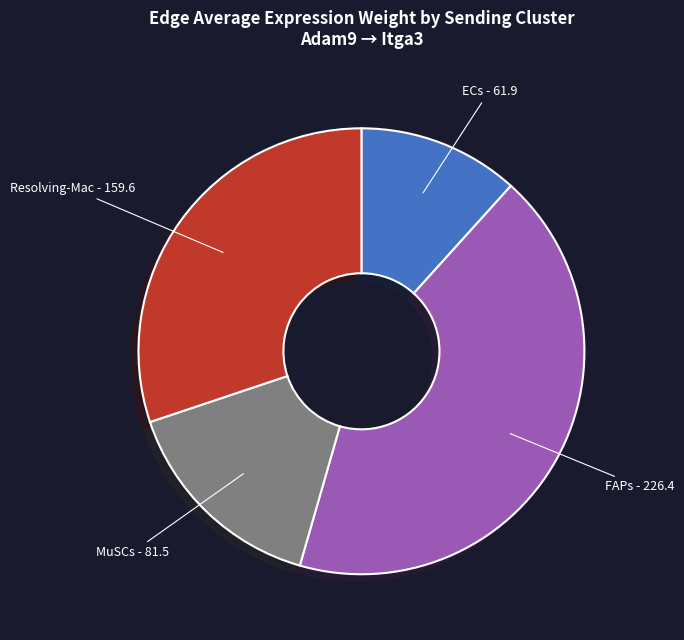

Does any single category account for the majority?

No